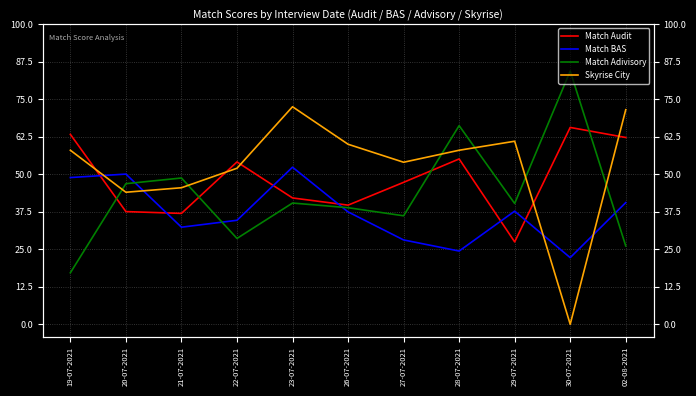

At which category is the sum across all series the highest?

23-07-2021